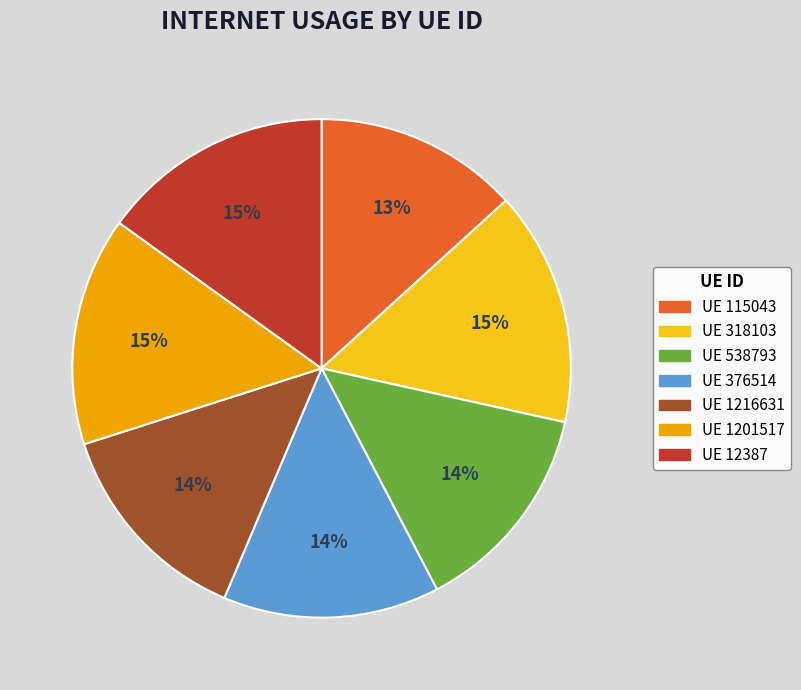

To the nearest percent, what is the difference between the largest and smallest slice percentages?

2%